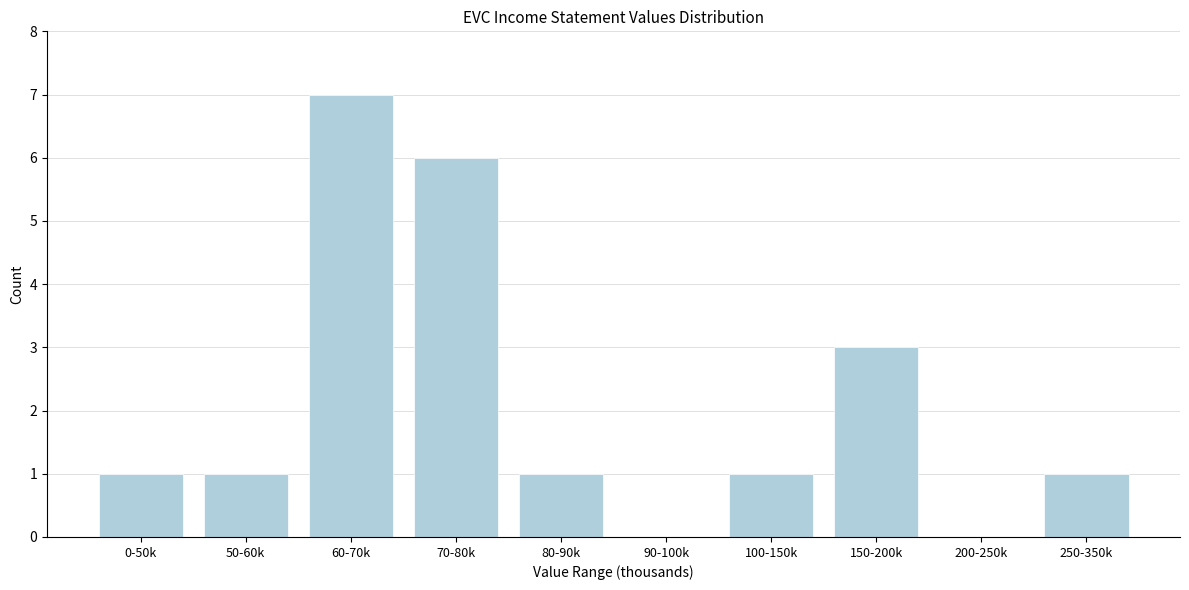

Reading left to right, list all the values displayed in this chart.

0-50k=1	50-60k=1	60-70k=7	70-80k=6	80-90k=1	90-100k=0	100-150k=1	150-200k=3	200-250k=0	250-350k=1